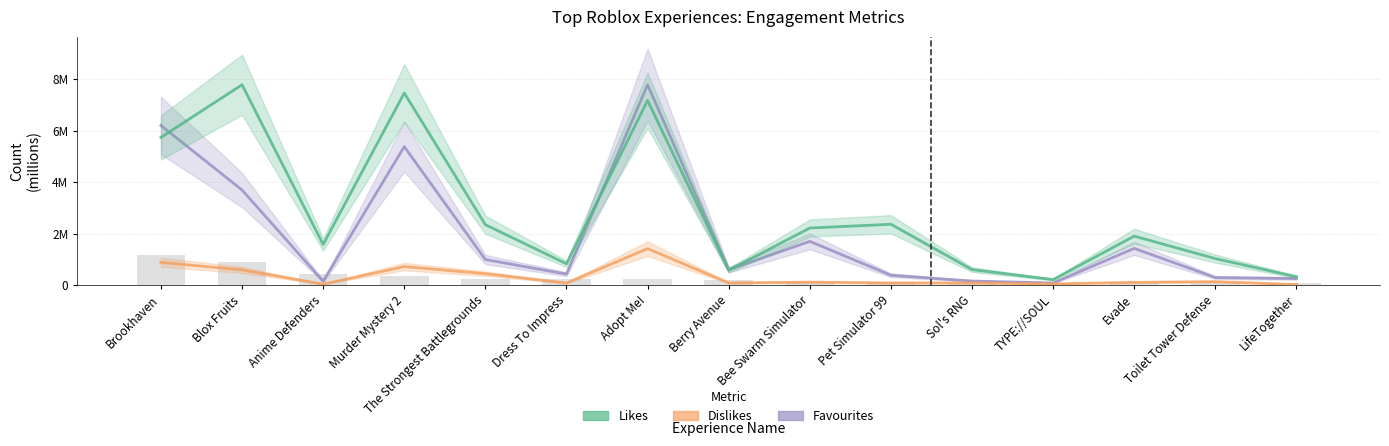

What is the difference between the maximum and second lowest values in the Likes series?

7451768.0